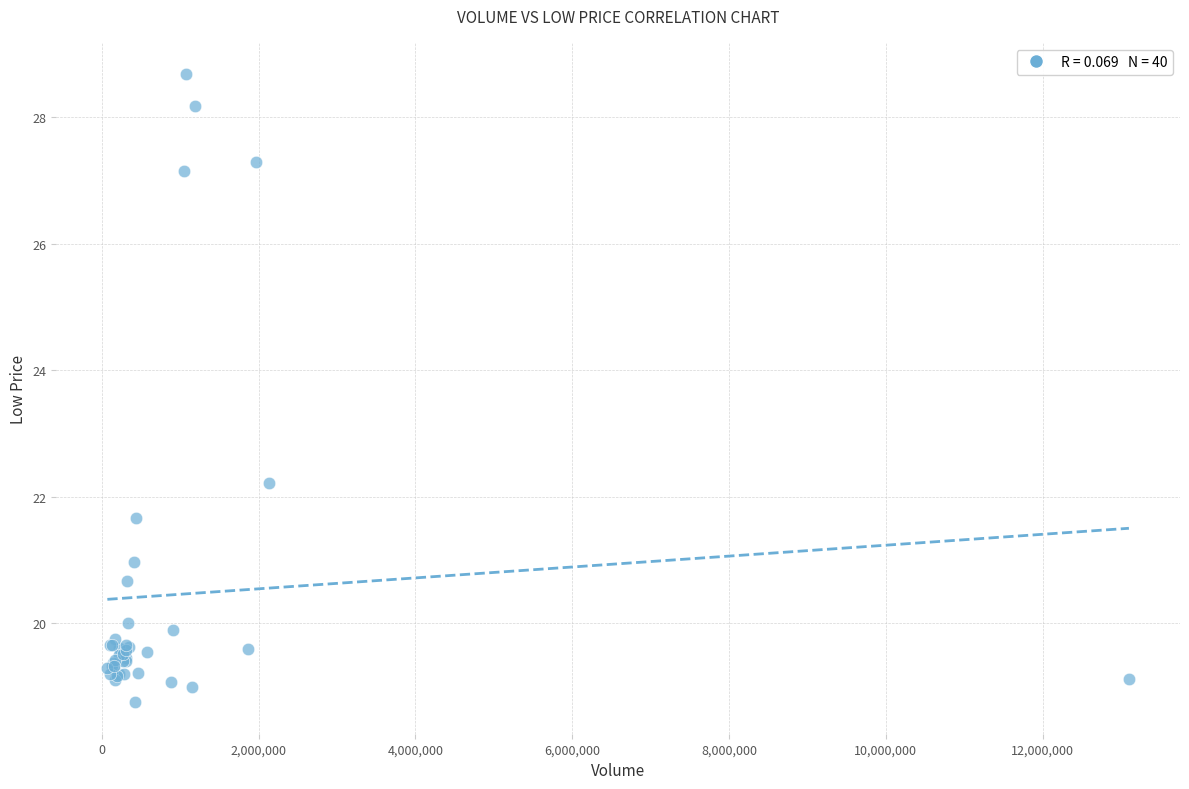

What Y value in the scatter plot is closest to 23?

22.2